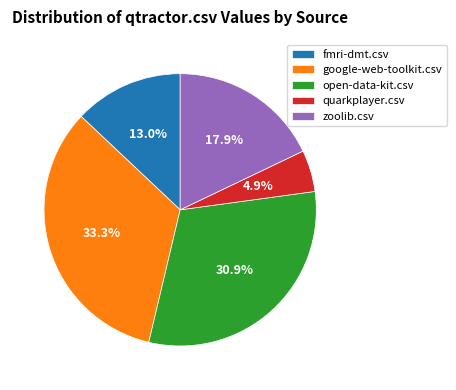

To the nearest percent, what is the difference between the largest and smallest slice percentages?

28%